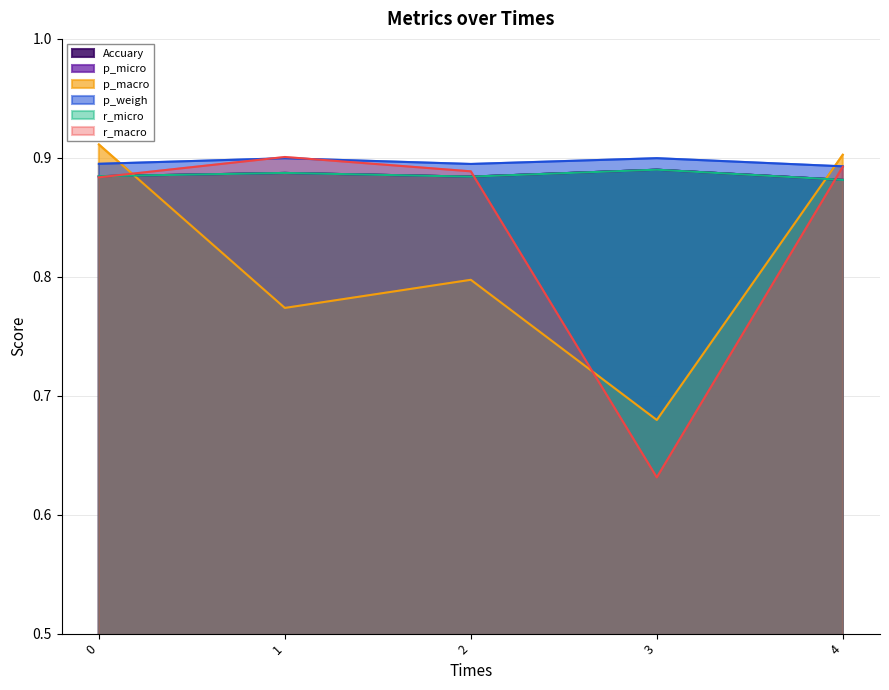

What is the approximate value of Accuary at 1?

0.9